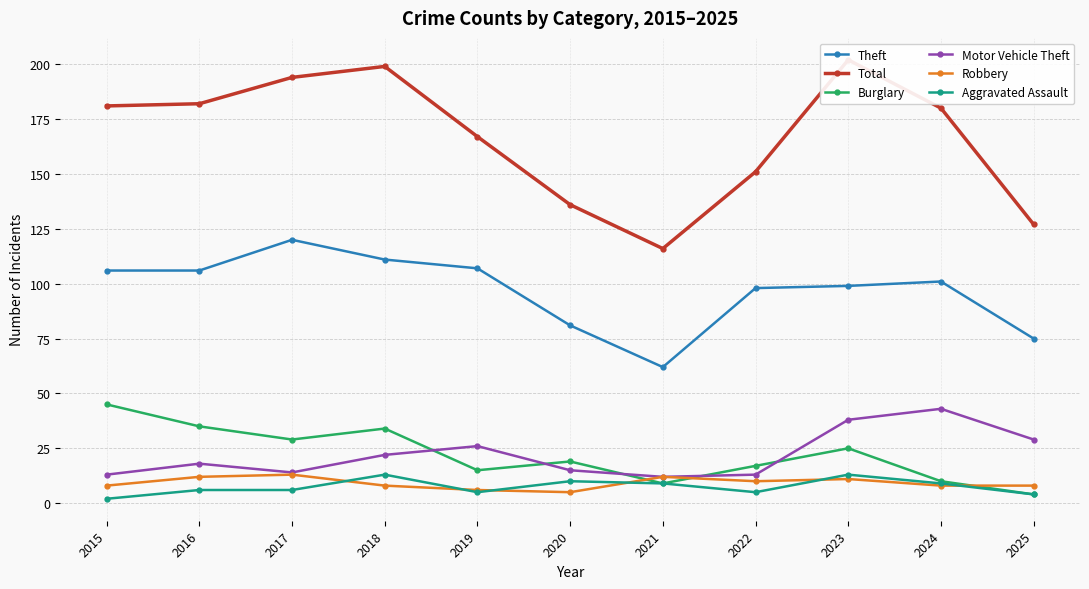

Which label corresponds to the smallest value in the chart?

2015